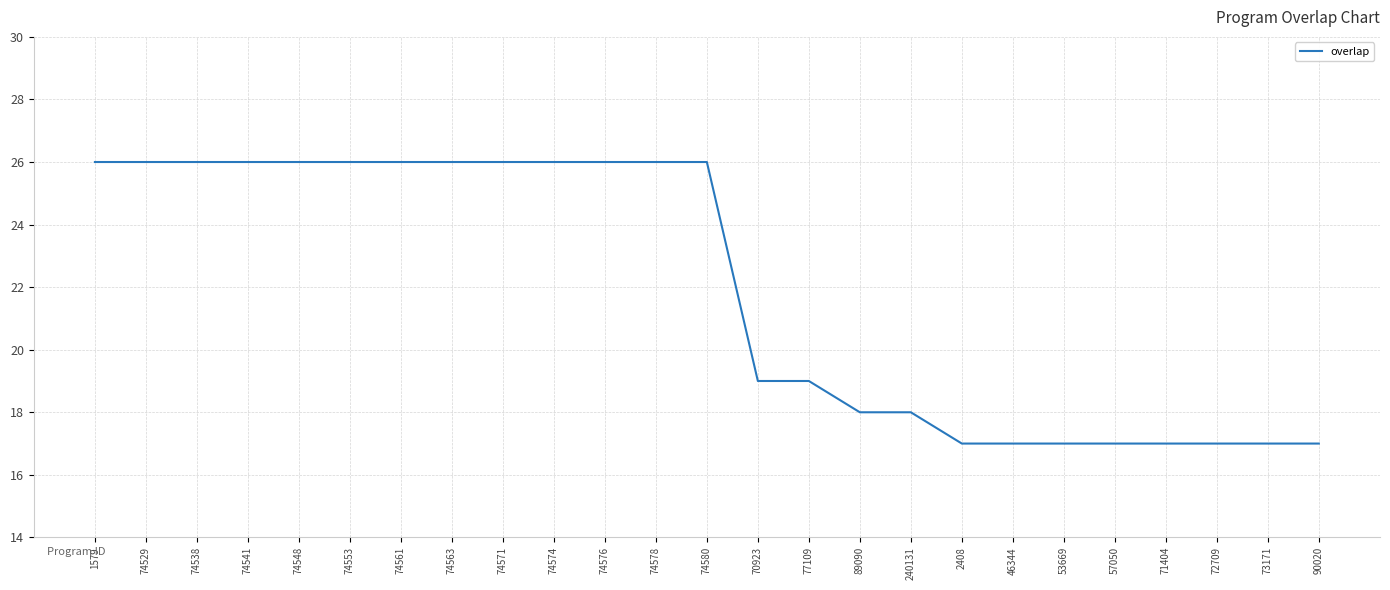

Reading right to left, list all the values displayed in this chart.

17	17	17	17	17	17	17	17	18	18	19	19	26	26	26	26	26	26	26	26	26	26	26	26	26